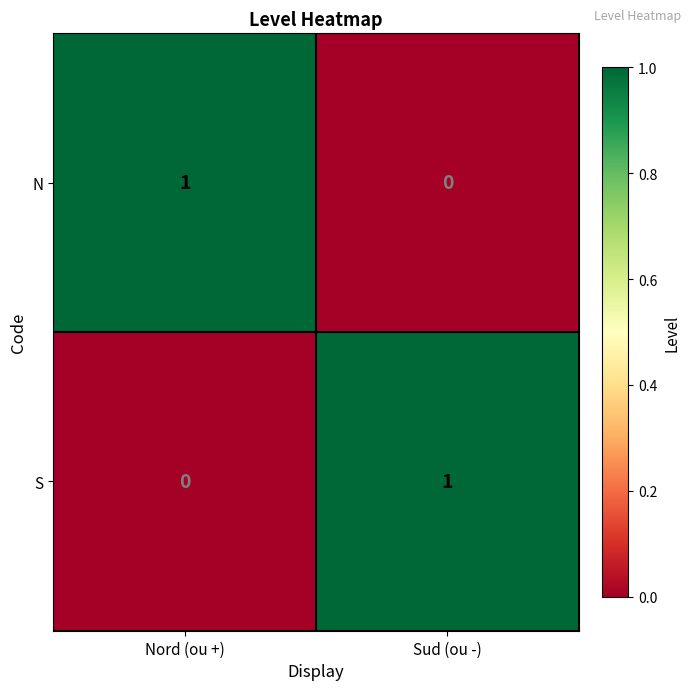

At Sud (ou -), list the series in order from largest to smallest.

S, N